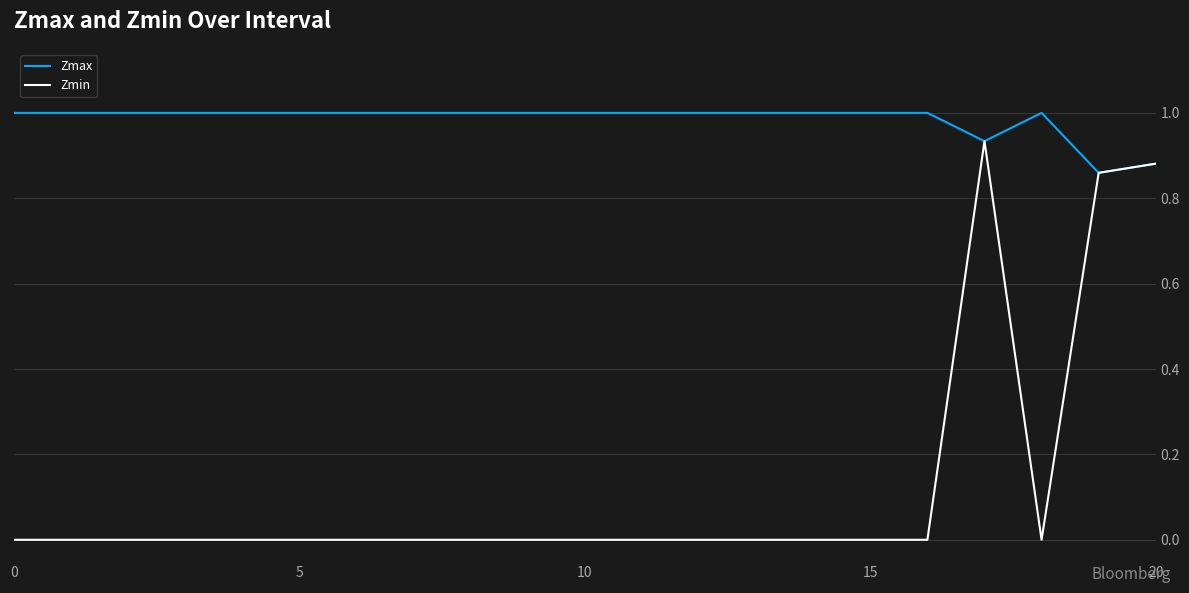

Which series has the largest total across all categories?

Zmax